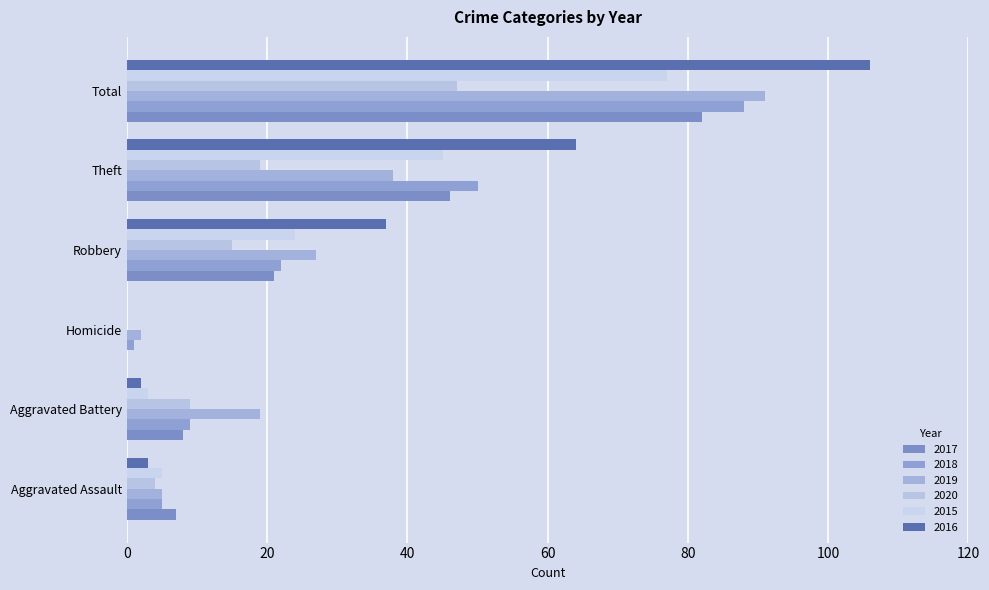

How many positive values does the 2020 series have?

5